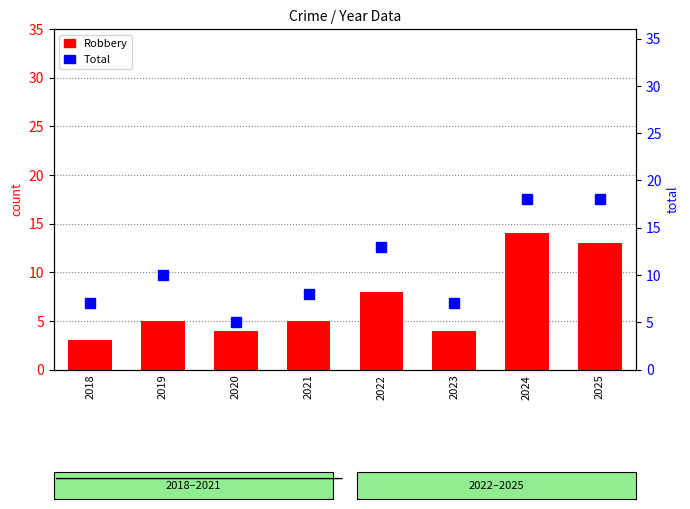

Count the number of categories in the chart.

8